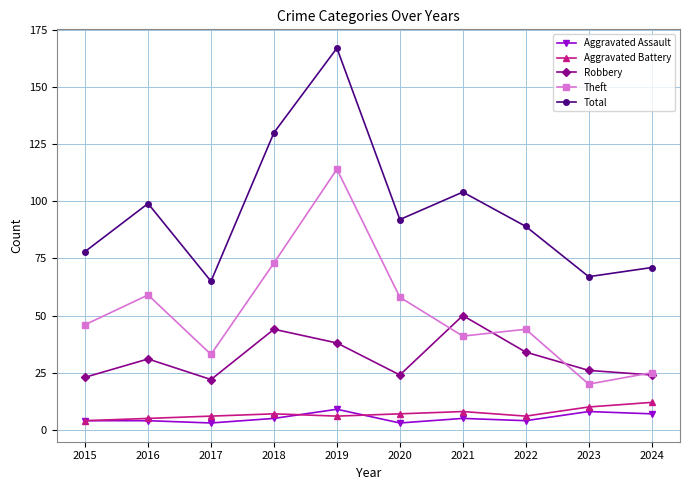

What is the minimum value for Robbery?

22